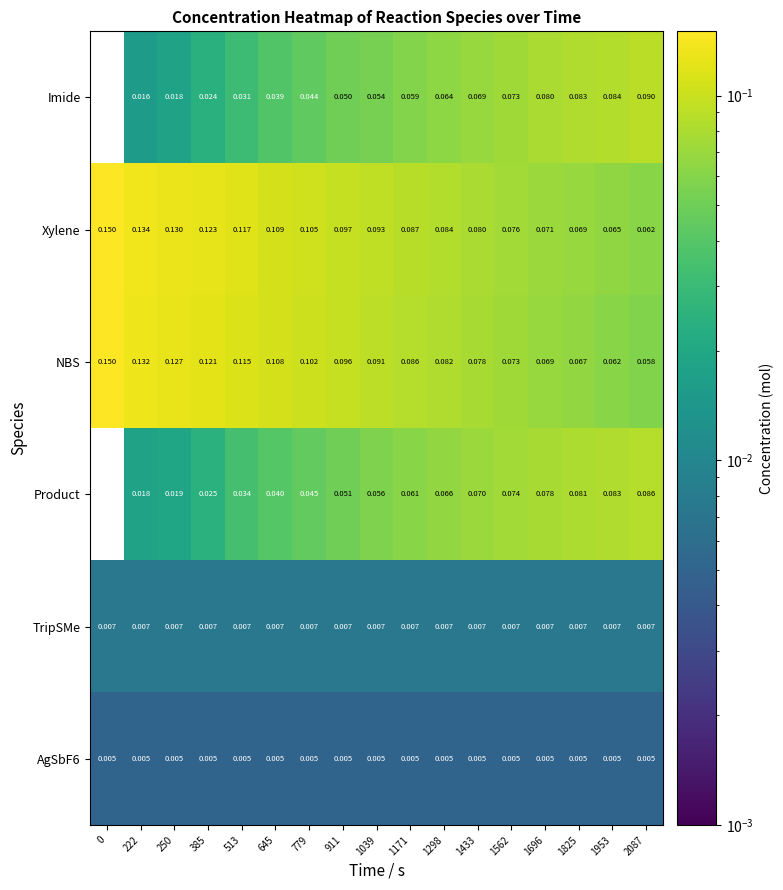

Between 0 and 2087, which series saw the biggest shift?

NBS